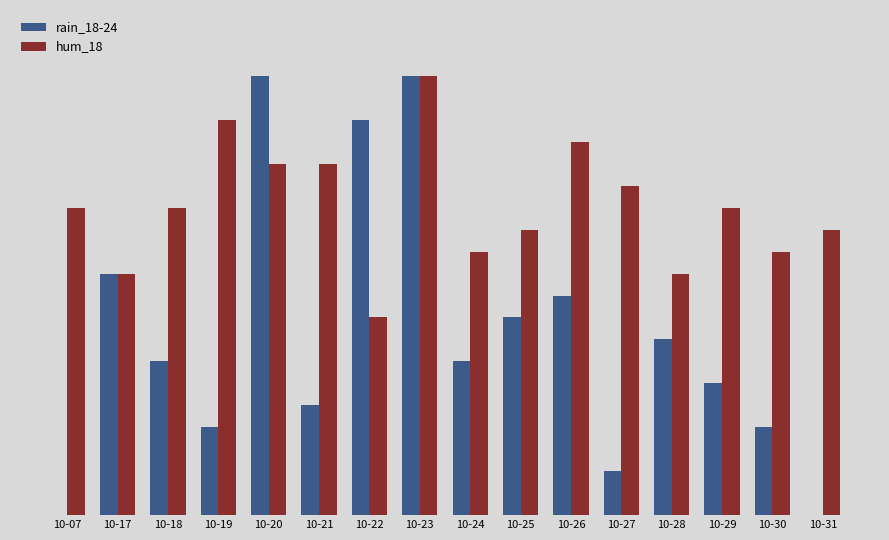

Where is rain_18-24 nearest to the value 50?

10-26